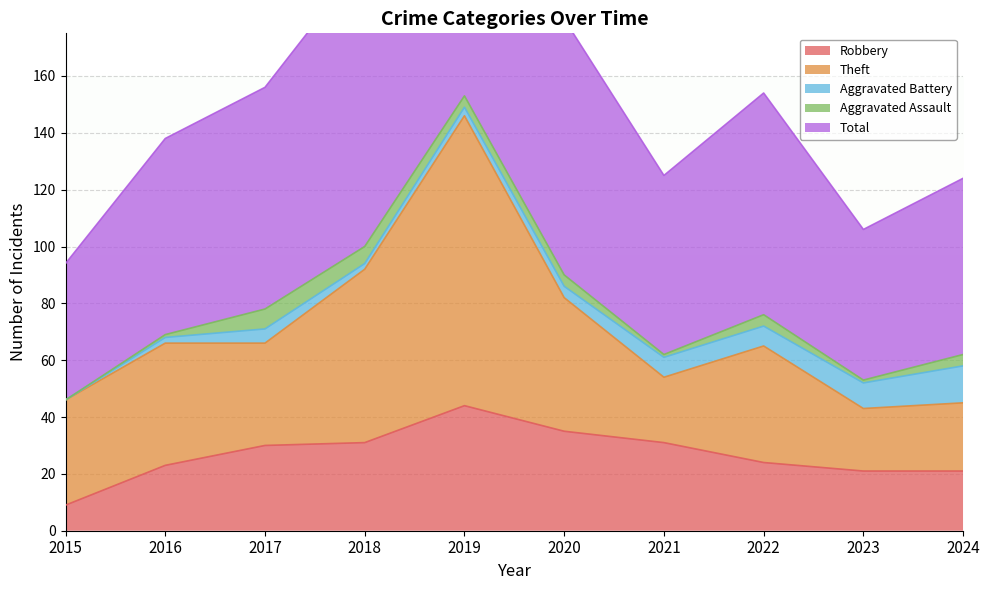

True or false: Aggravated Assault and Total intersect in this chart.

False